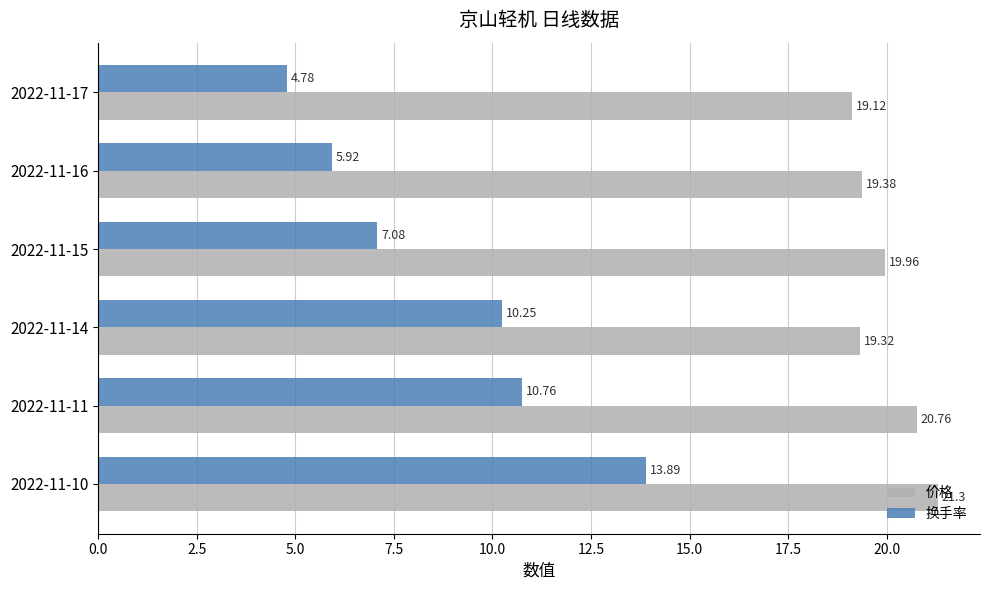

How many distinct data groups are displayed?

2